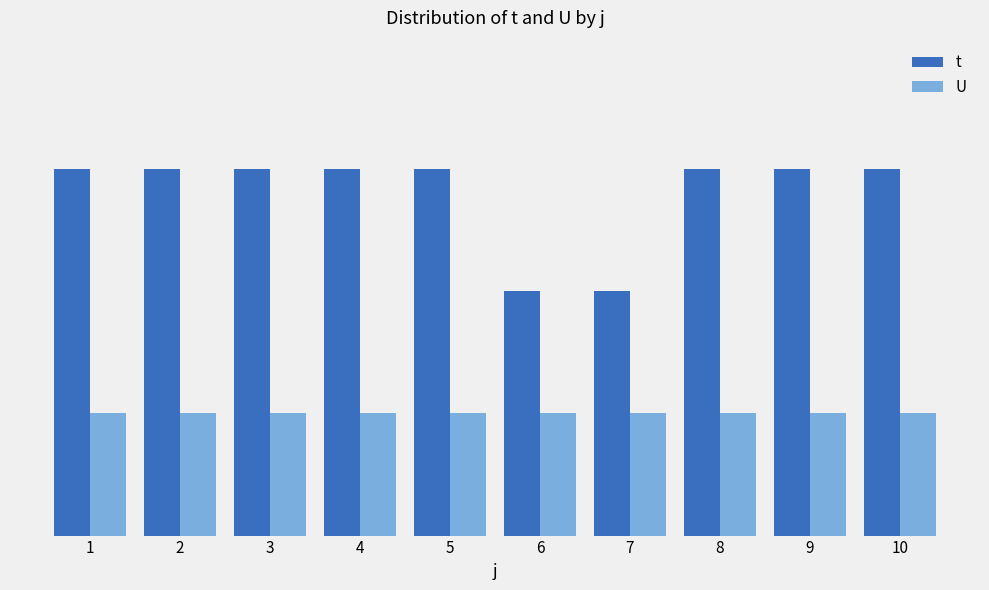

What is the sum of the U values at 10 and 2?

2